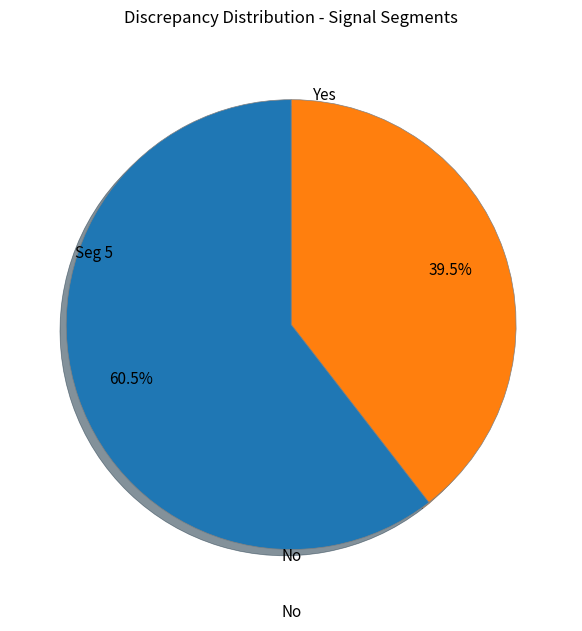

Is there any slice that represents more than half of the pie?

Yes